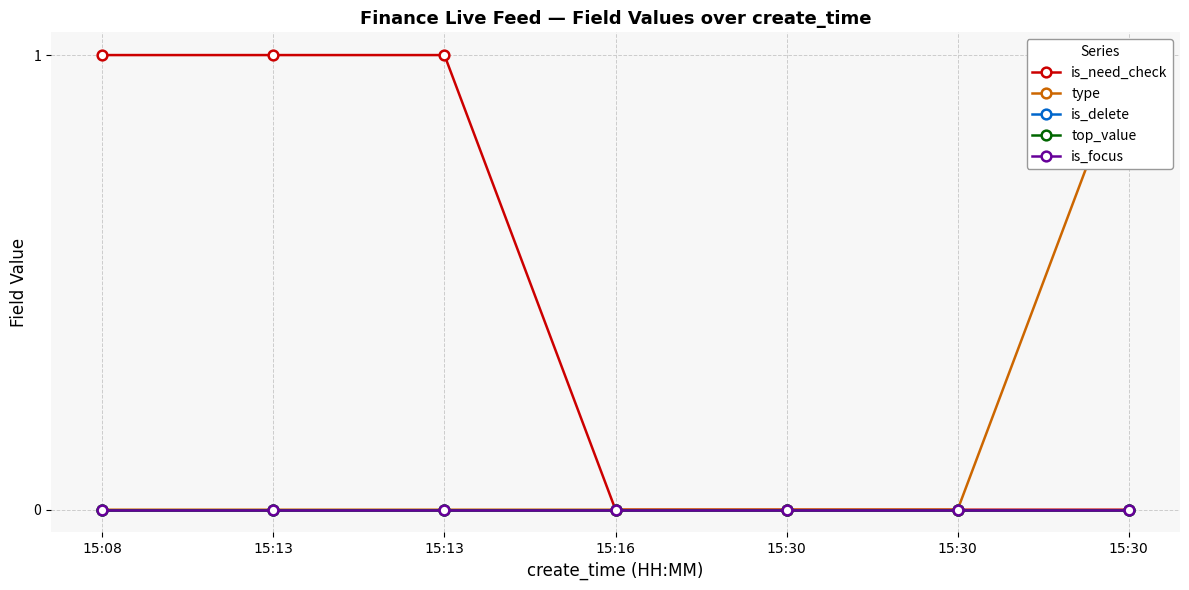

At 15:13, list the series in order from largest to smallest.

is_need_check, type, is_delete, top_value, is_focus